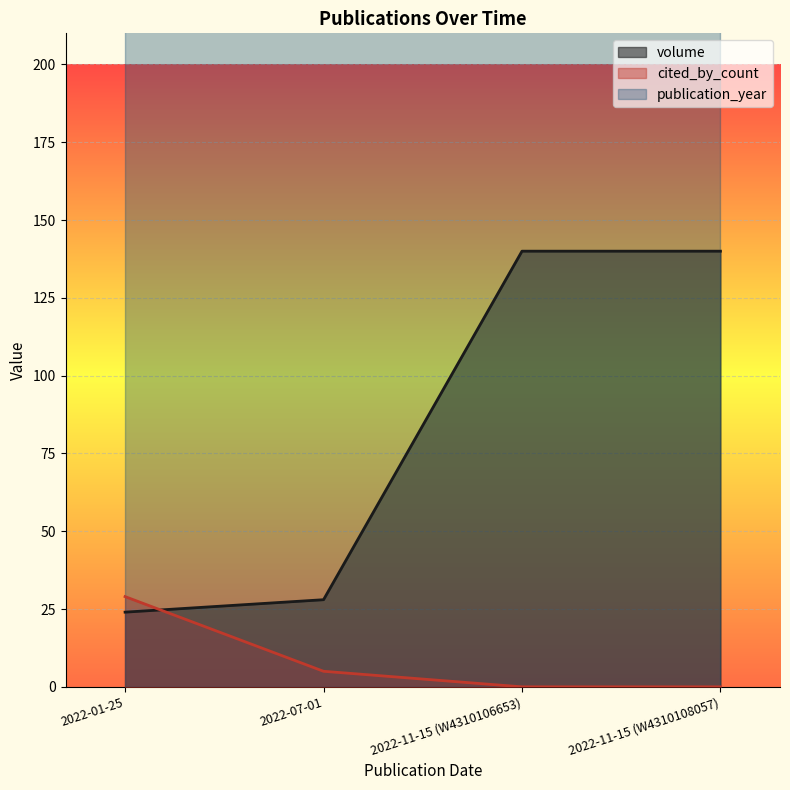

What is the maximum value for cited_by_count?

29